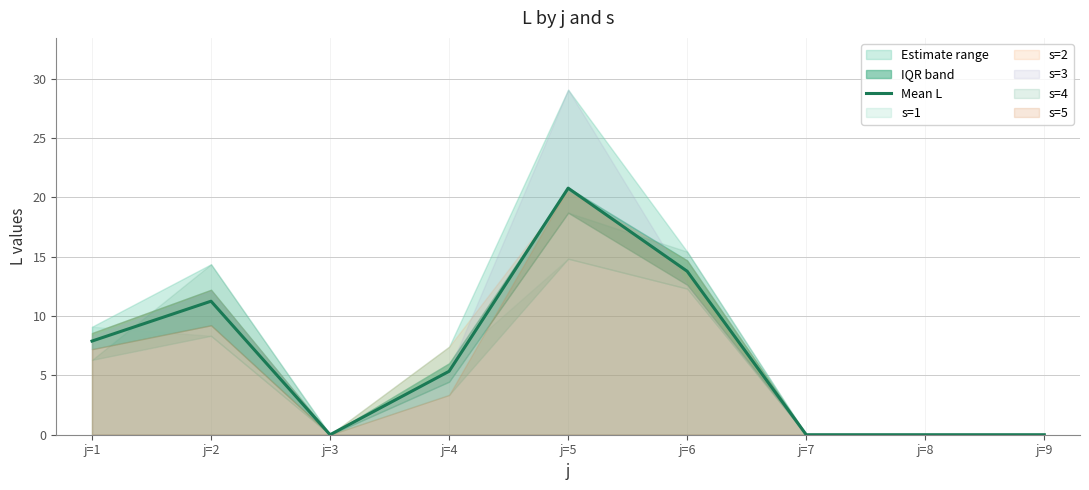

How many values are below 5?

4